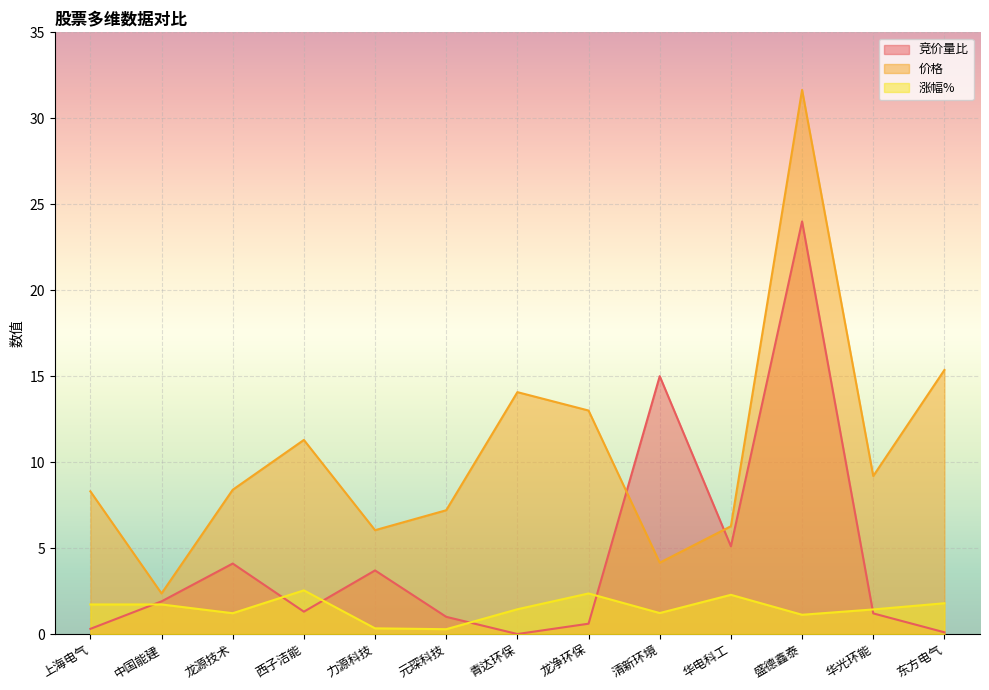

Rank the categories by 涨幅% value from highest to lowest.

西子洁能, 龙净环保, 华电科工, 东方电气, 上海电气, 中国能建, 青达环保, 华光环能, 清新环境, 龙源技术, 盛德鑫泰, 力源科技, 元琛科技